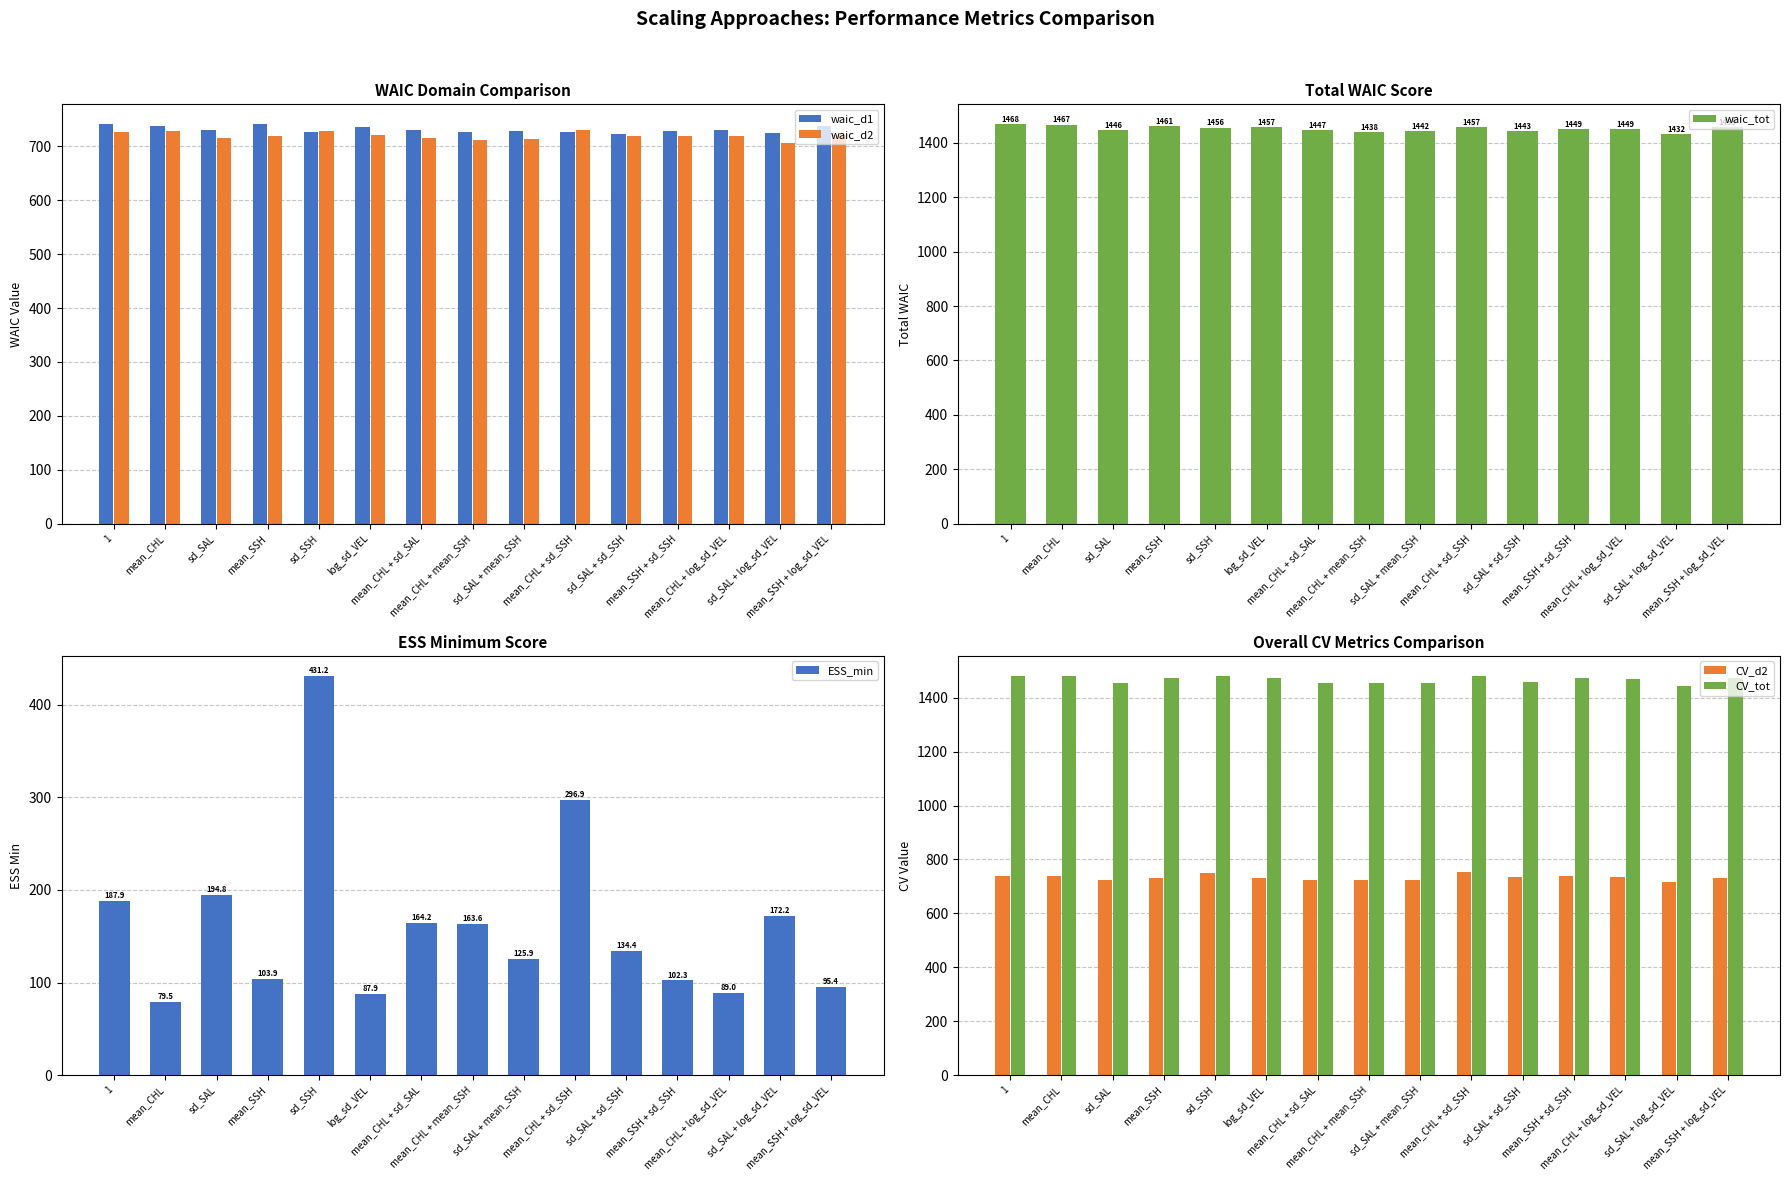

Between sd_SAL + sd_SSH and mean_CHL + sd_SAL, which is larger?

mean_CHL + sd_SAL